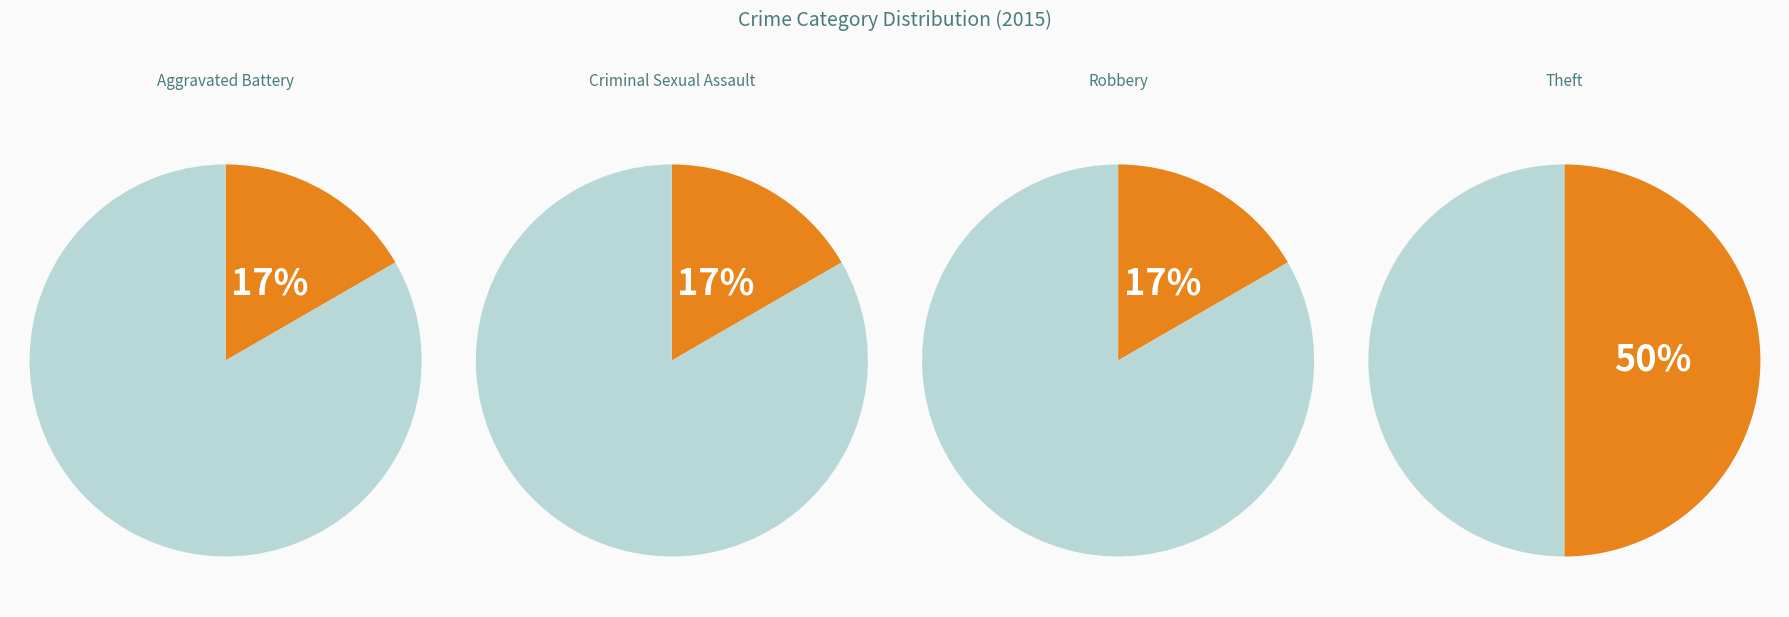

How much of the chart is everything except Robbery?

83.3%